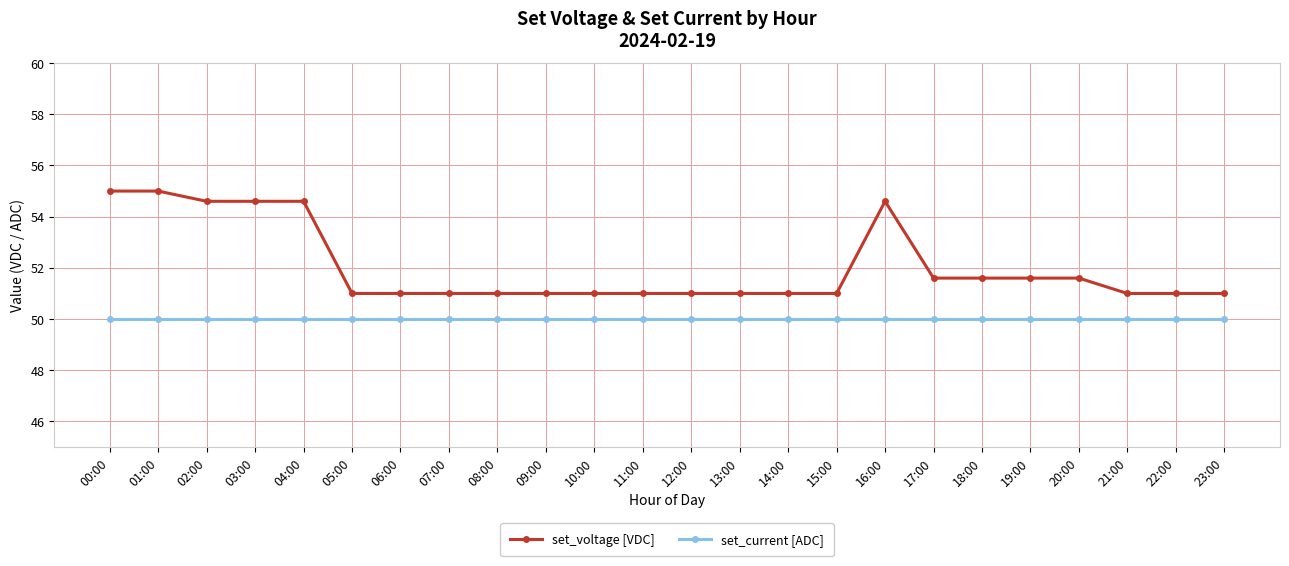

Is the value of set_current [ADC] at 23:00 greater than the value of set_voltage [VDC] at 10:00?

No